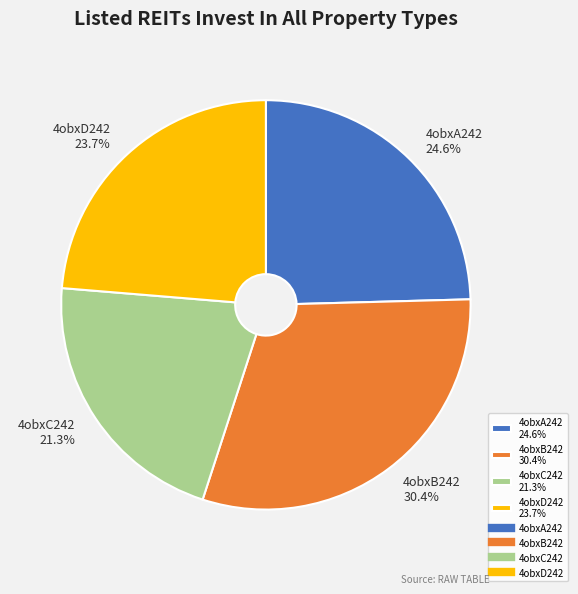

To the nearest percent, what portion does 4obxB242 represent?

30%